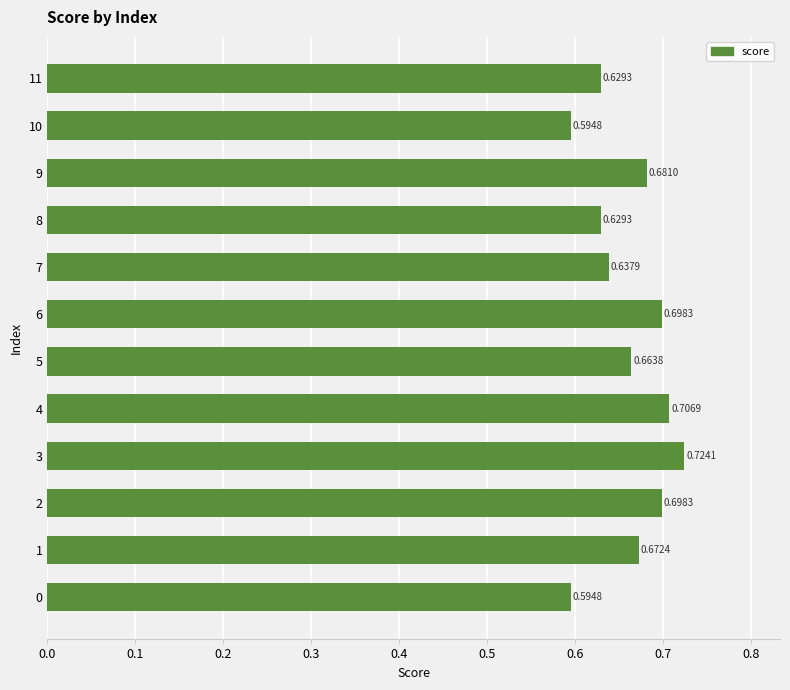

Does the chart contain stacked bars?

No